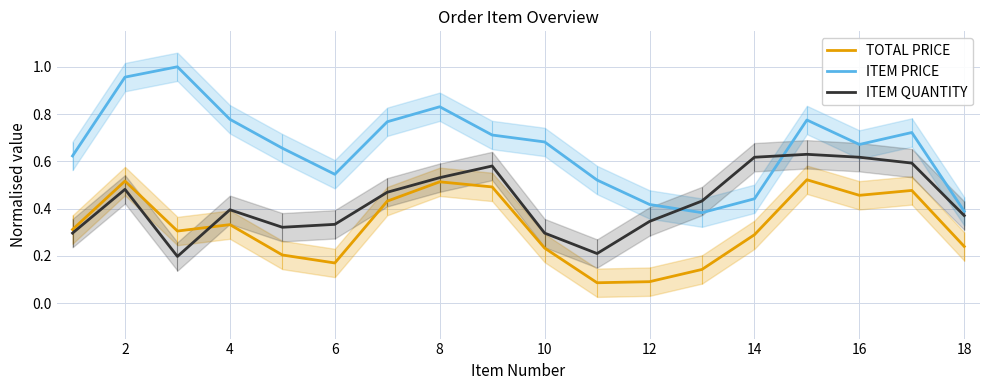

At how many categories does at least one series exceed 0?

18